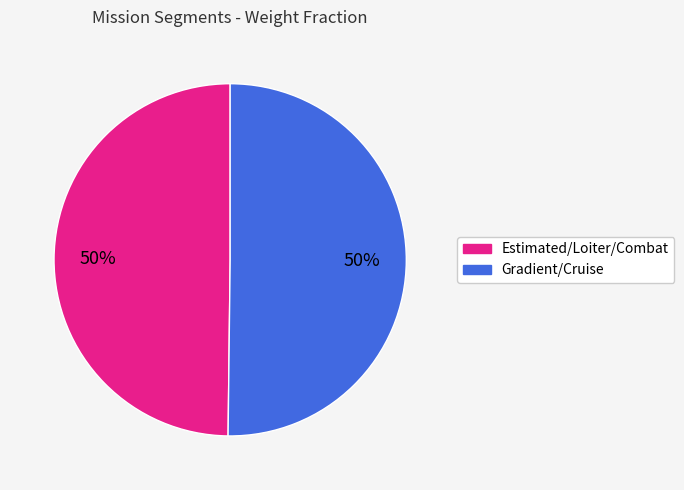

To the nearest percent, what is the average slice percentage?

50%